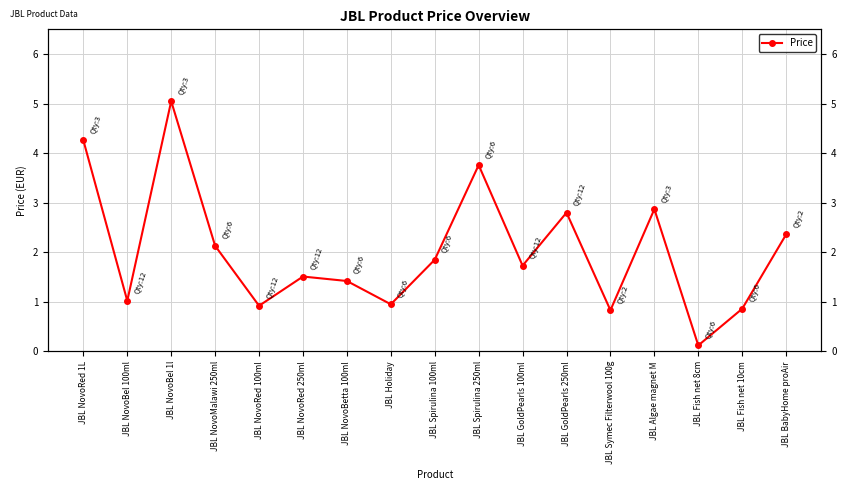

Where does the data first go above 1?

JBL NovoRed 1L